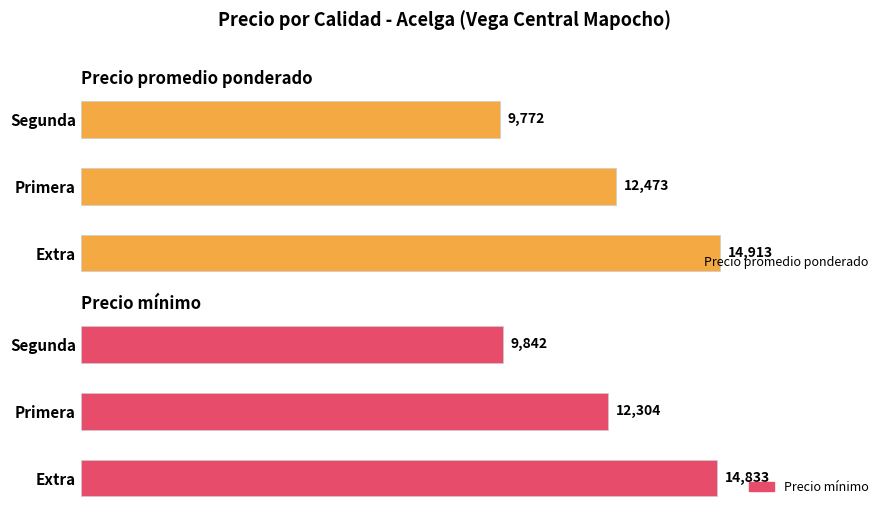

Reading left to right, what are all the values shown in this chart?

Precio promedio ponderado: 14913	12473	9772
Precio mínimo: 14833	12304	9842